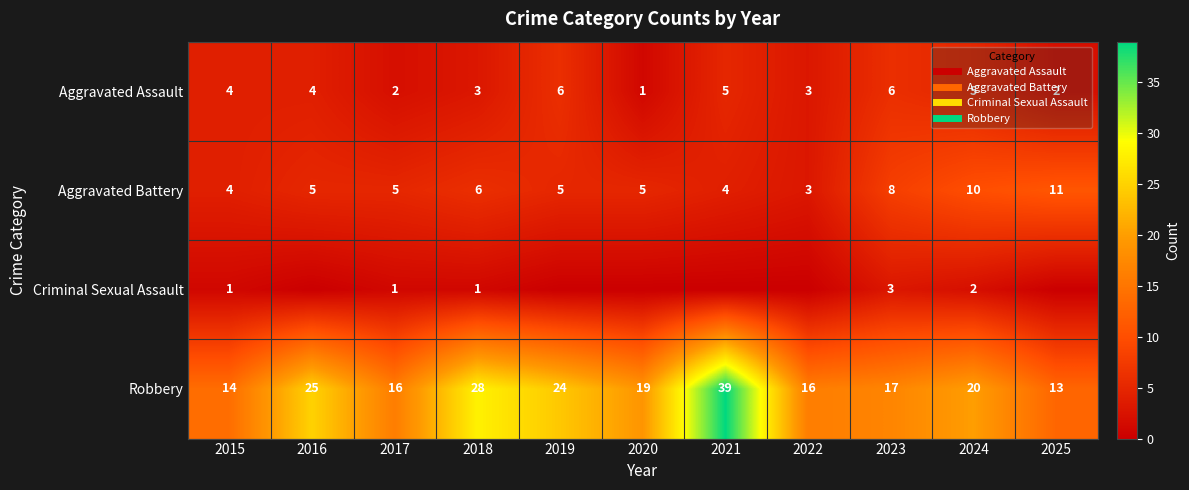

List the series in order of their peak value, lowest first.

Criminal Sexual Assault, Aggravated Assault, Aggravated Battery, Robbery